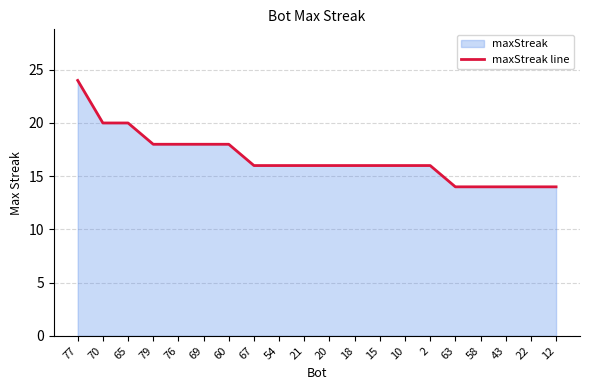

Rank the categories by value from lowest to highest.

63, 58, 43, 22, 12, 67, 54, 21, 20, 18, 15, 10, 2, 79, 76, 69, 60, 70, 65, 77